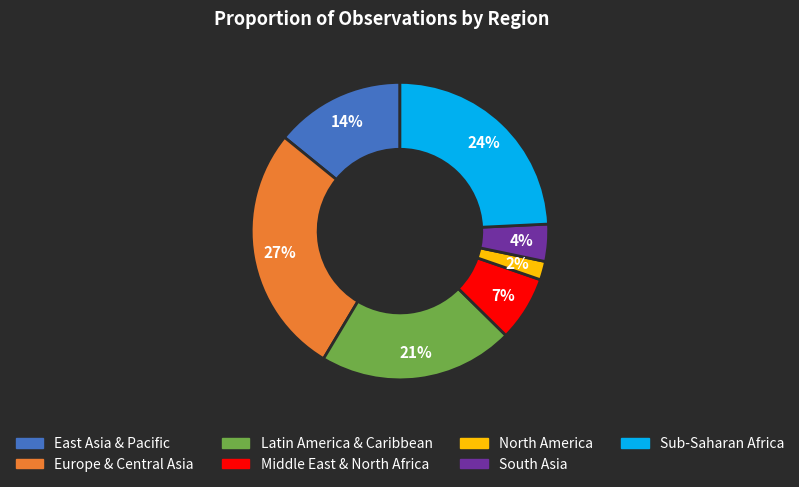

Does Sub-Saharan Africa represent more than half of the total?

No